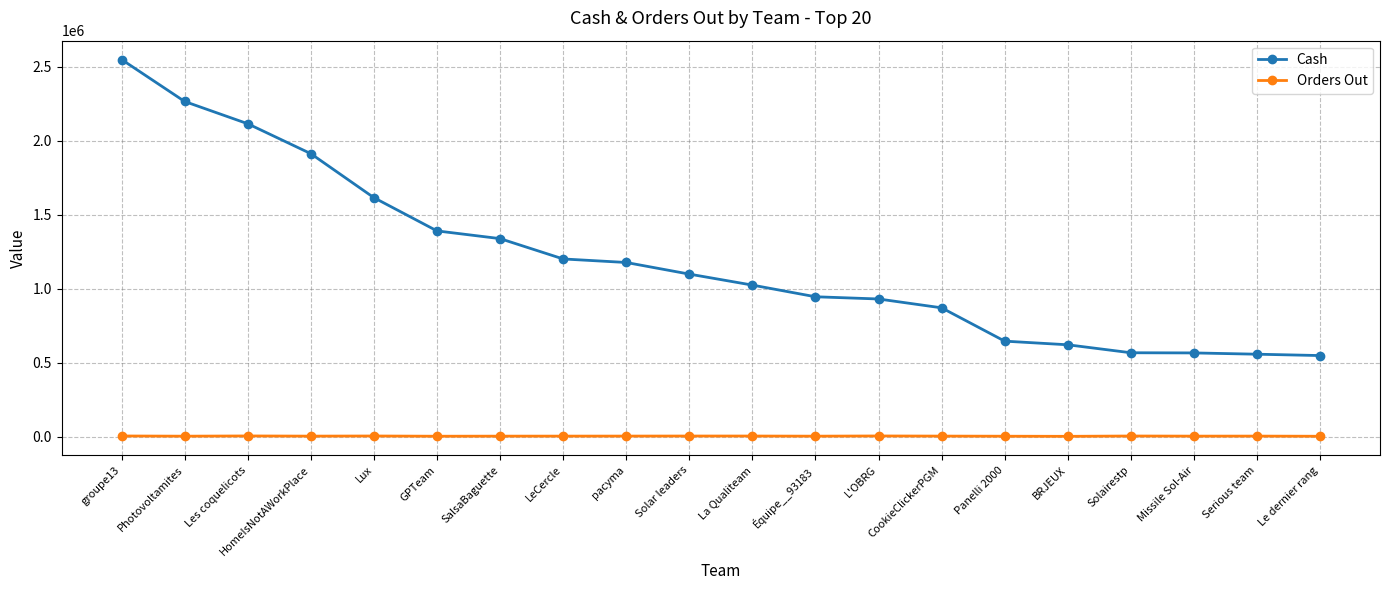

Does the chart display data point markers on the line(s)?

Yes